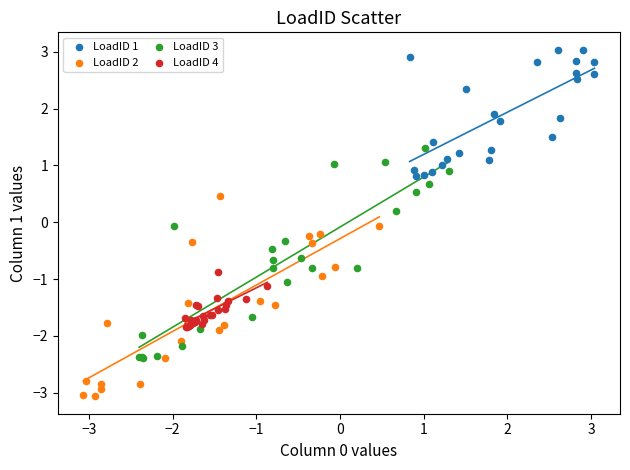

Which series contains the highest Y value?

LoadID 1